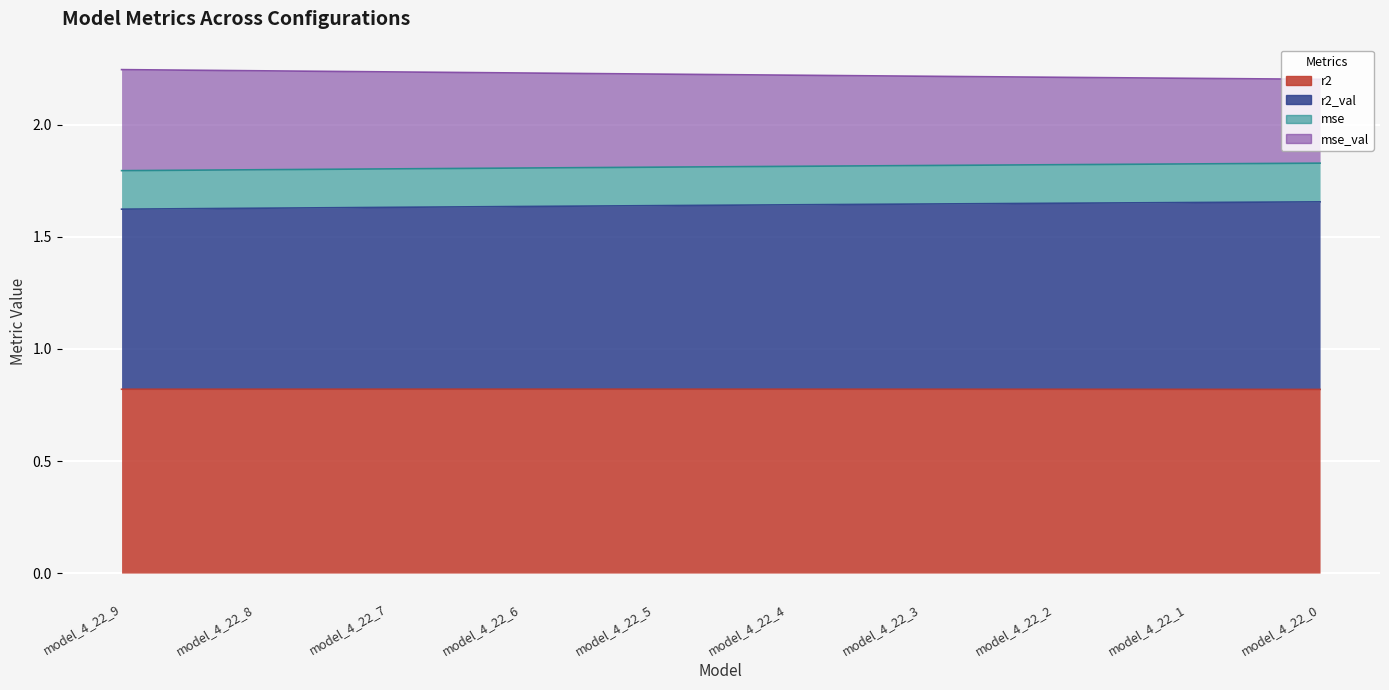

Which series has the largest total across all categories?

r2_val